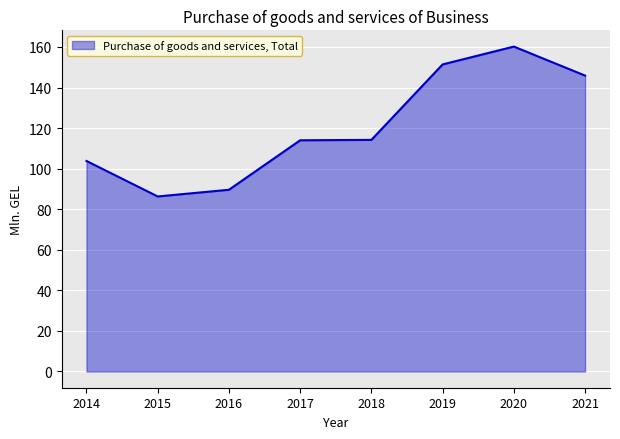

The chart shows a value of 89.6 at 2016. True or false?

True